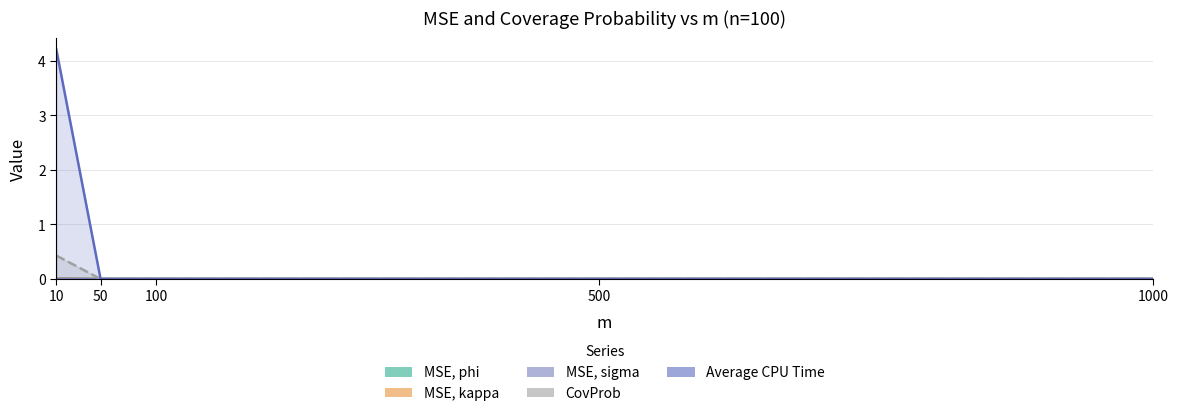

How many Average CPU Time values are between 0 and 1?

4